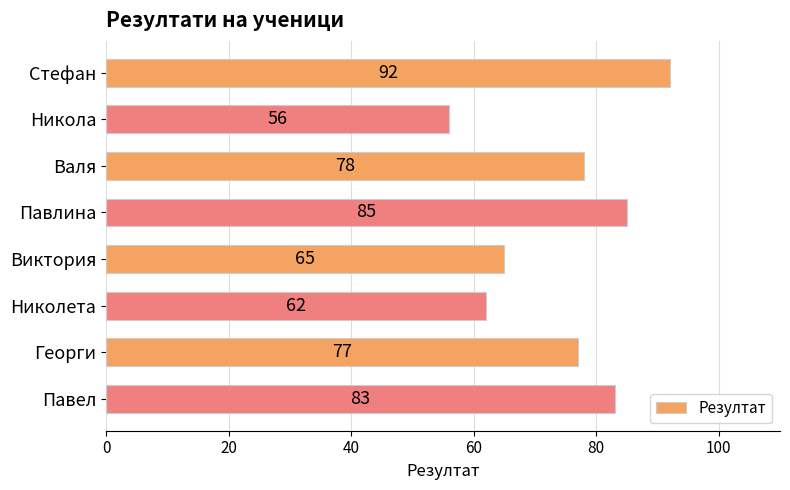

What is the difference between the second highest and minimum values?

29